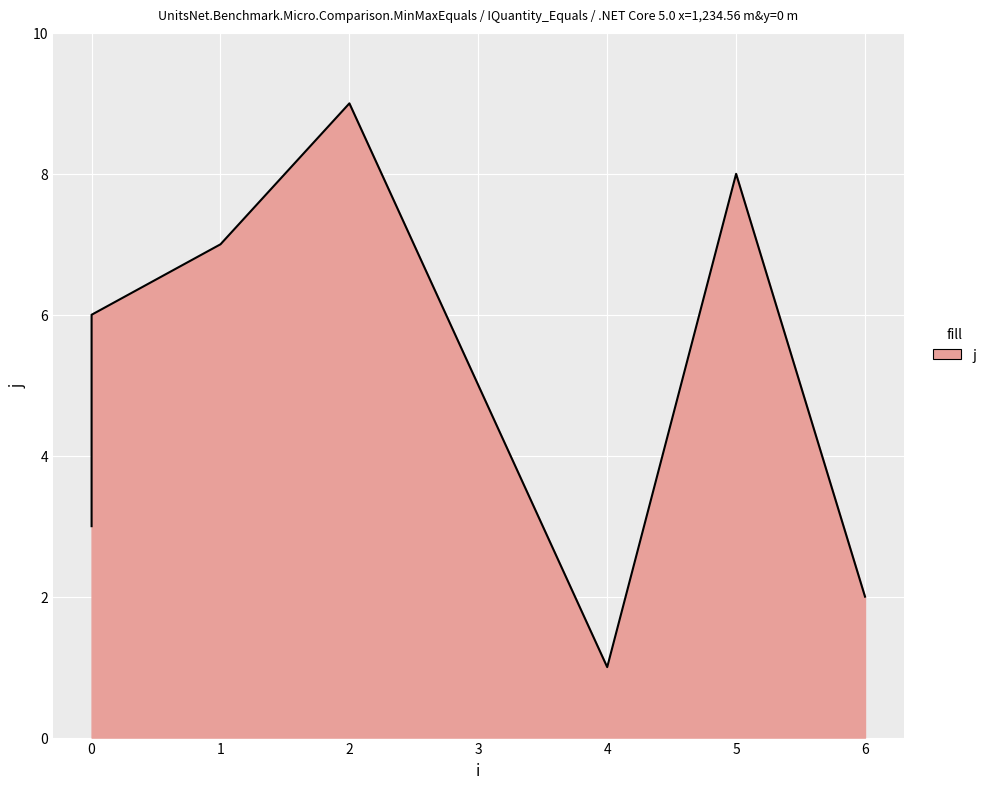

How many data points are above 5?

4